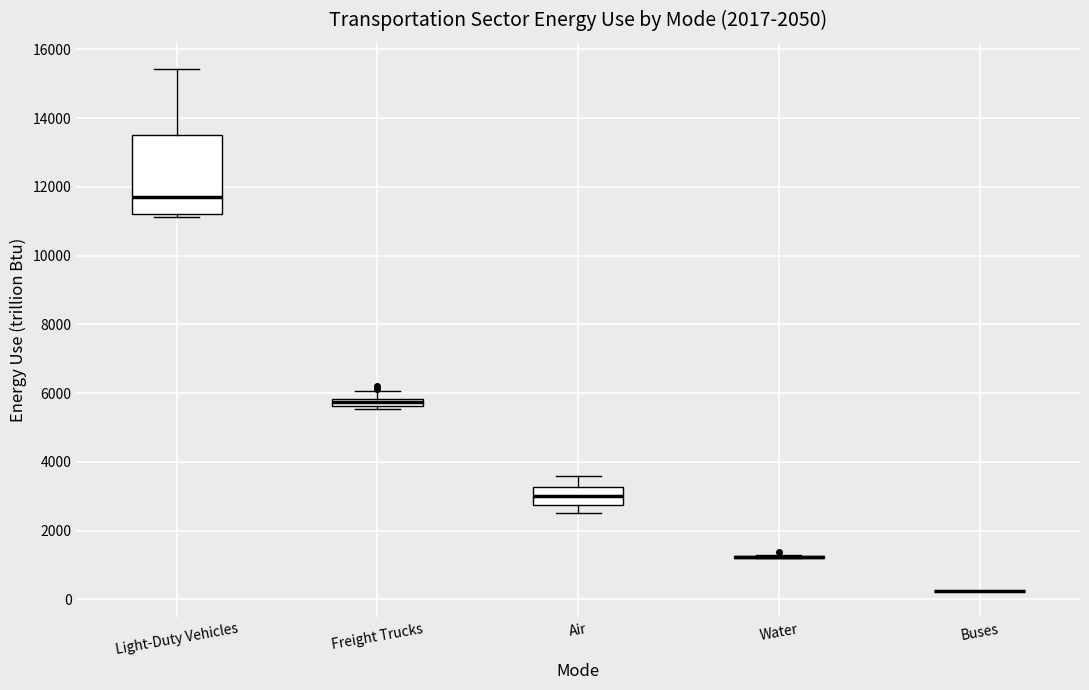

Which box is the tallest, from its lower edge to its upper edge?

Light-Duty Vehicles